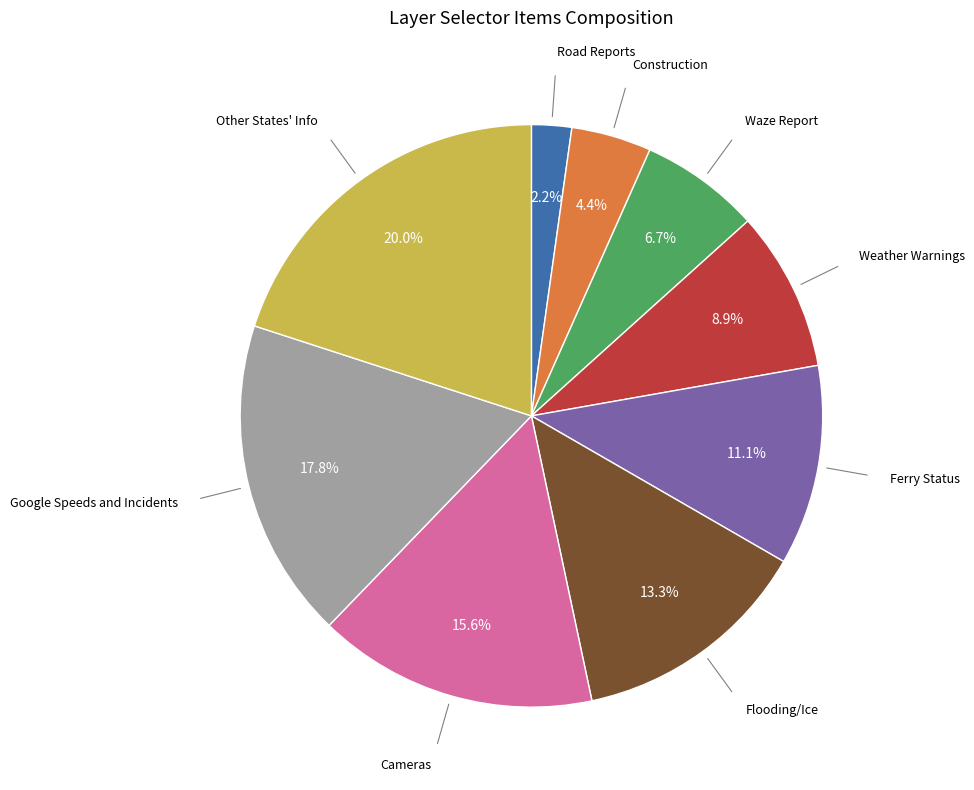

How many segments does this pie chart have?

9